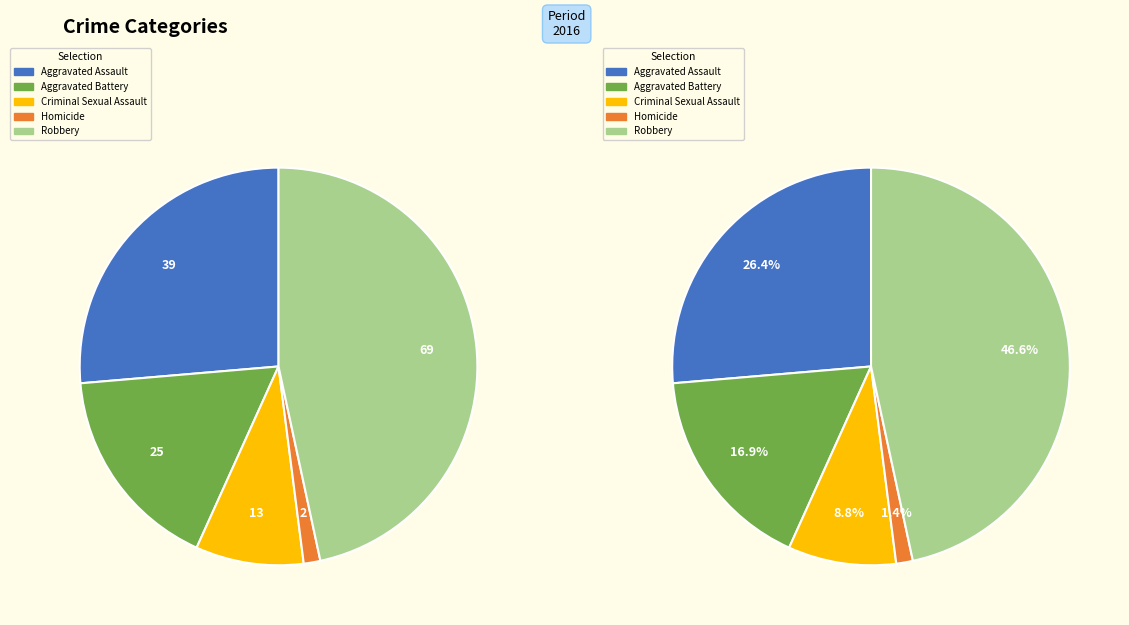

What is the ratio of the value at Homicide to the value at Criminal Sexual Assault?

0.2